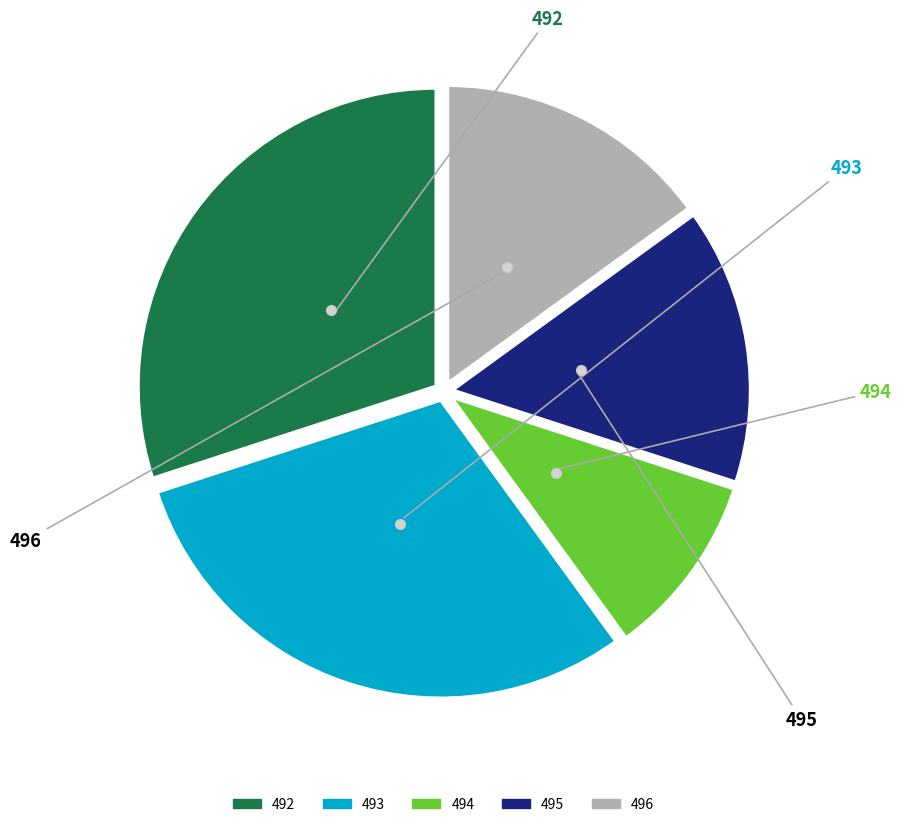

Which category has the smallest portion of the pie?

494